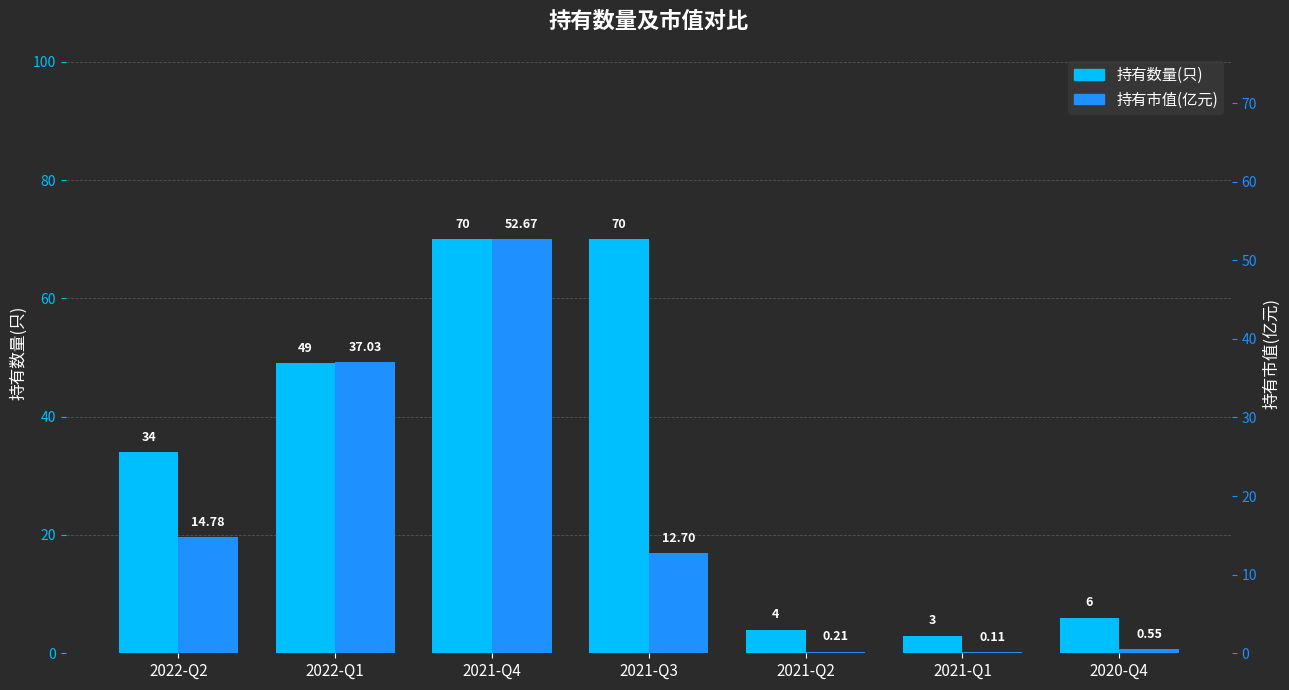

At which category does the chart reach its minimum across all series?

2021-Q1